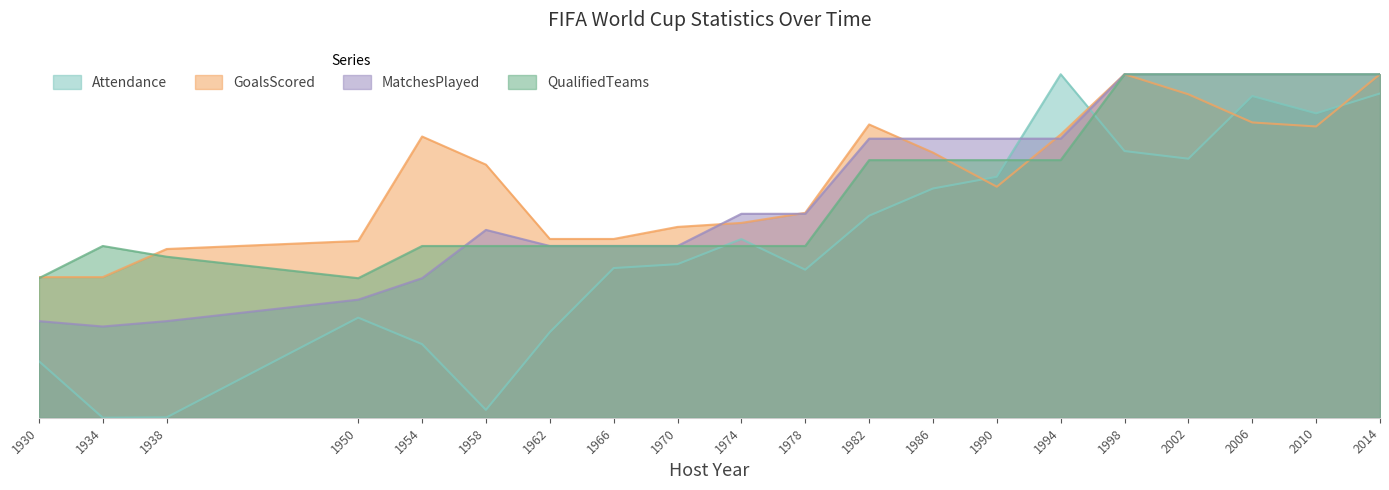

What are all the series names shown in the legend?

Attendance, GoalsScored, MatchesPlayed, QualifiedTeams